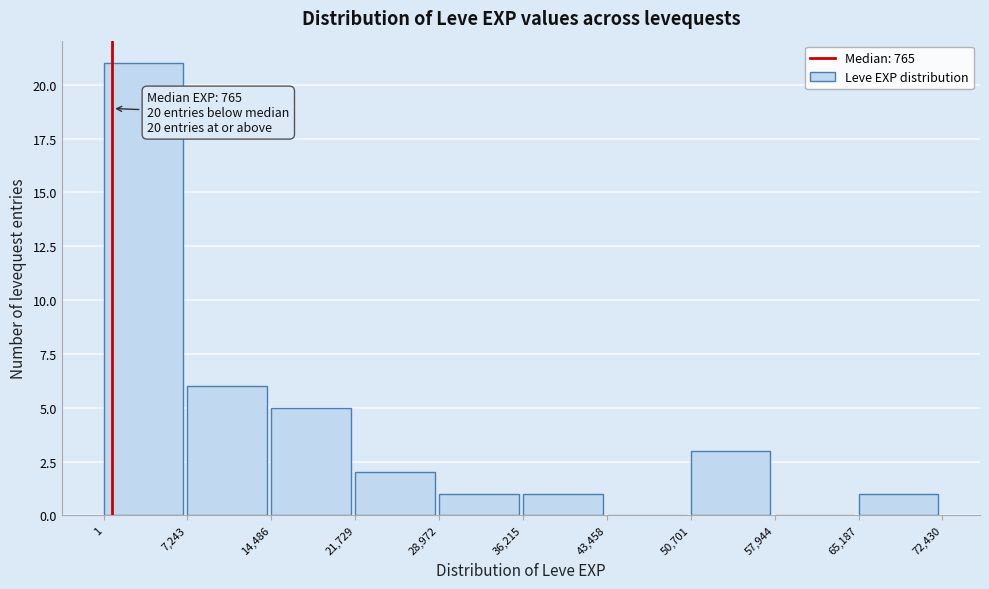

Which range on the x-axis has the tallest bar?

1 to 7,243